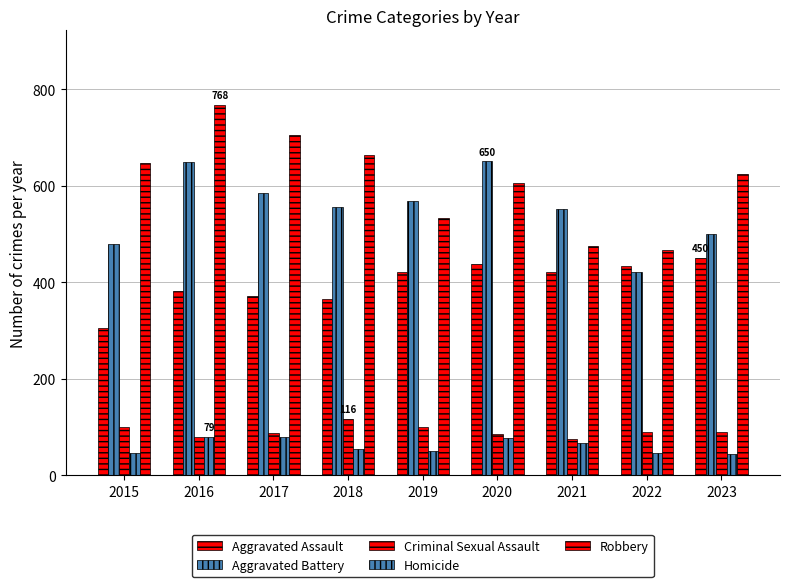

Reading left to right, transcribe all the data shown in this chart.

Aggravated Assault: 2015=304	2016=381	2017=372	2018=366	2019=421	2020=437	2021=421	2022=433	2023=450
Aggravated Battery: 2015=479	2016=649	2017=585	2018=556	2019=569	2020=650	2021=551	2022=420	2023=500
Criminal Sexual Assault: 2015=99	2016=79	2017=88	2018=116	2019=99	2020=86	2021=75	2022=90	2023=90
Homicide: 2015=45	2016=79	2017=78	2018=55	2019=50	2020=77	2021=67	2022=46	2023=43
Robbery: 2015=647	2016=768	2017=705	2018=664	2019=532	2020=605	2021=475	2022=466	2023=624